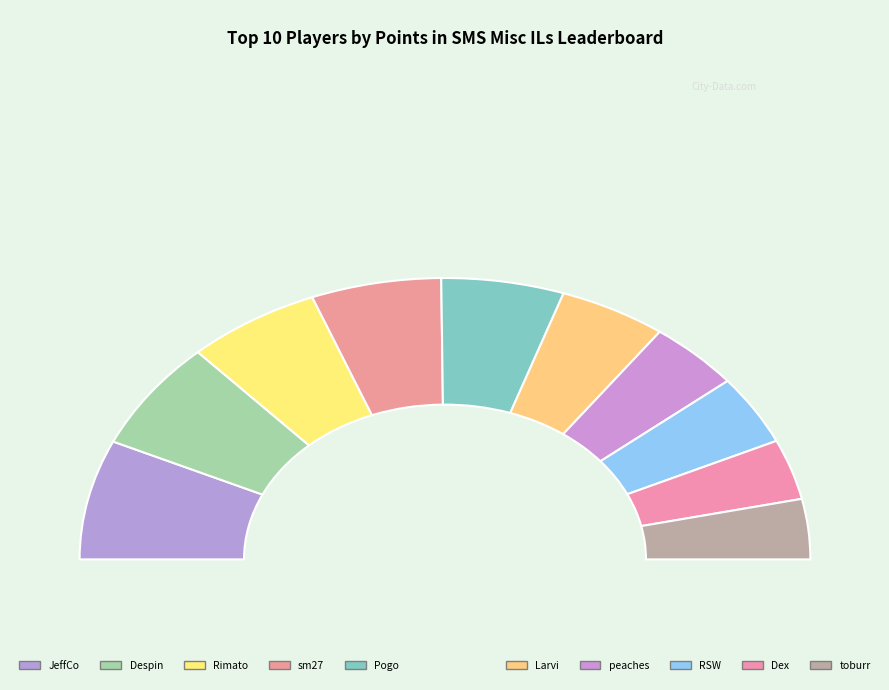

To the nearest percent, what is the combined percentage of JeffCo and peaches?

22%